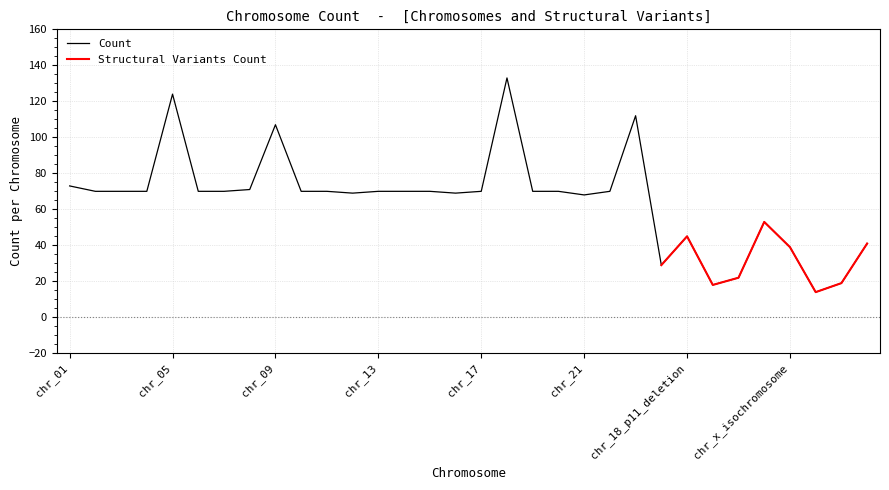

What is the difference between the values at chr_06 and chr_09?

37